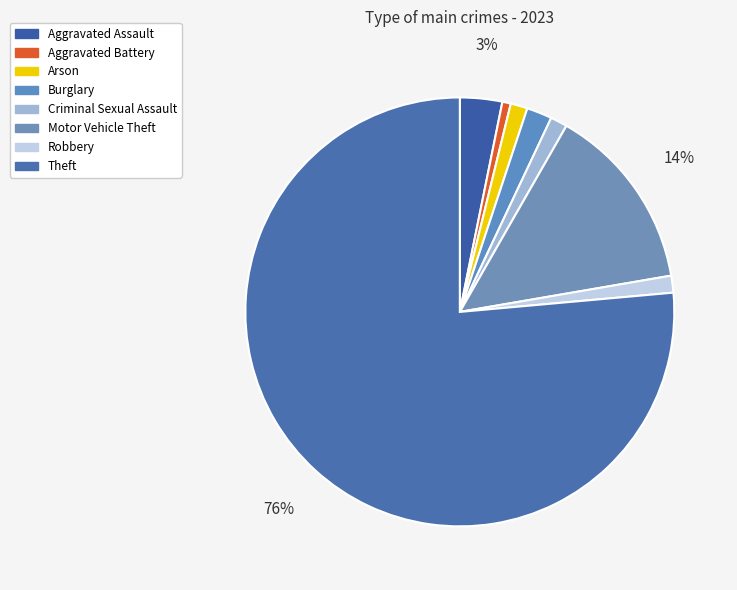

Rank the categories by value from highest to lowest.

Theft, Motor Vehicle Theft, Aggravated Assault, Burglary, Arson, Criminal Sexual Assault, Robbery, Aggravated Battery